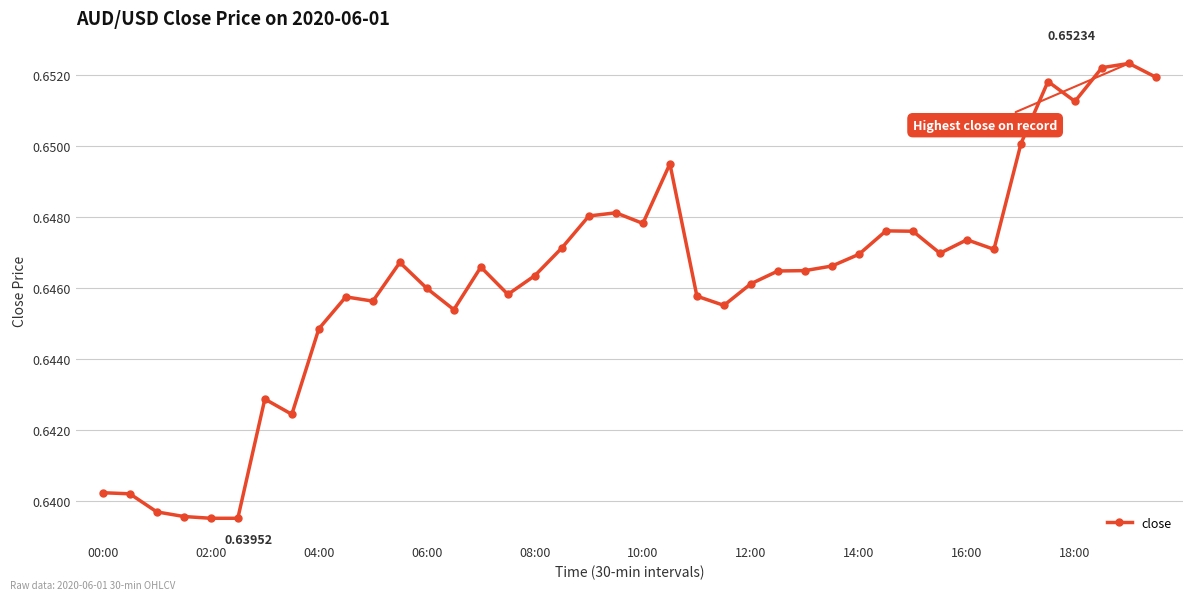

What is the sum of all values?

25.8